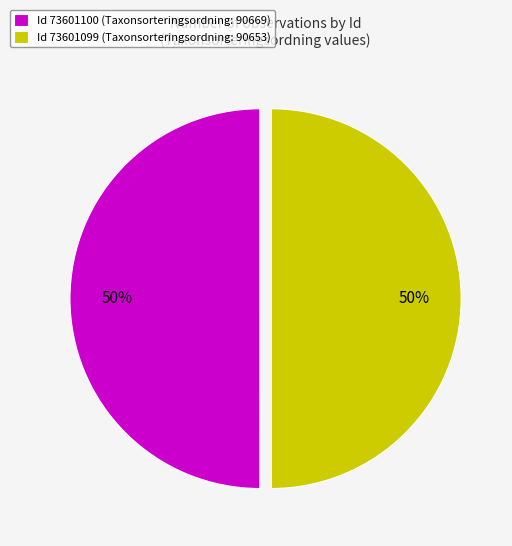

What is the ratio of the value at Id 73601099 (Taxonsorteringsordning: 90653) to the value at Id 73601100 (Taxonsorteringsordning: 90669)?

1.0